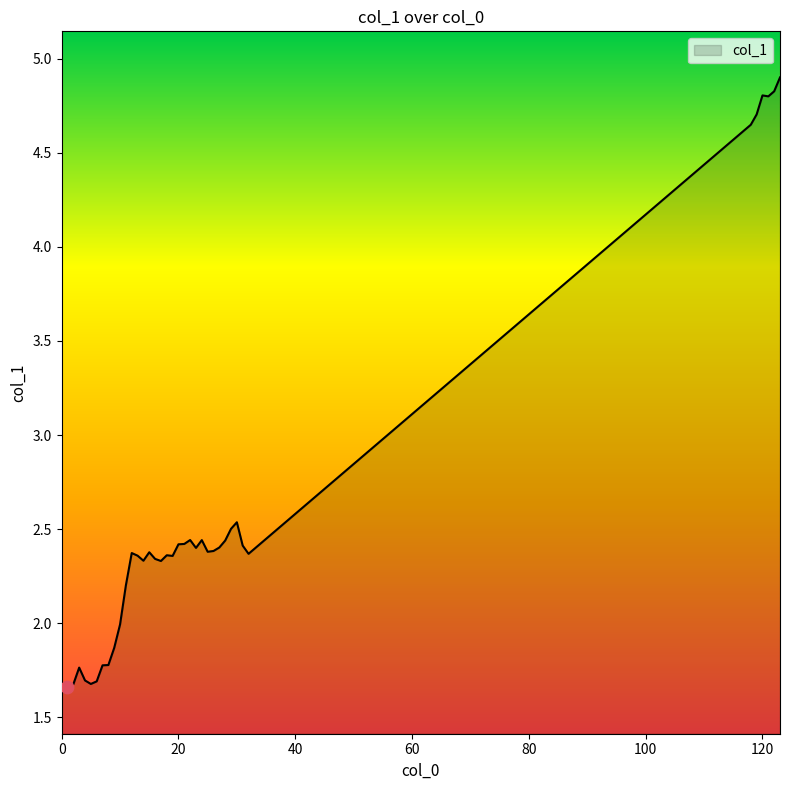

What is the maximum value shown in the chart?

4.9